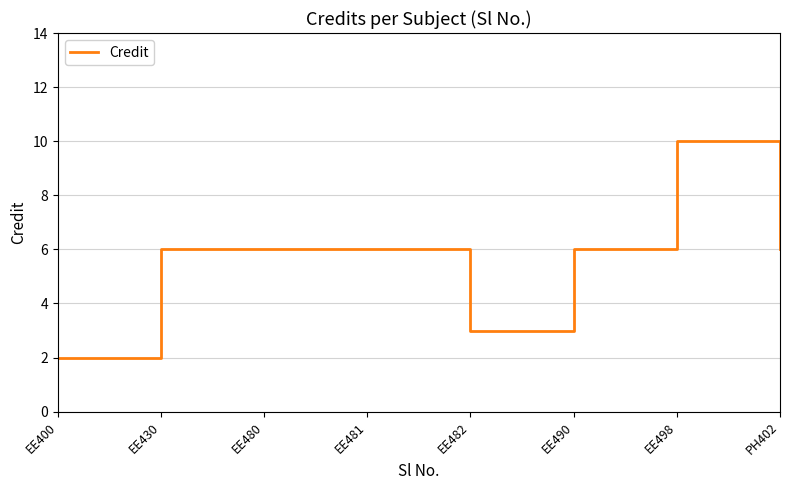

At which category does the chart reach its minimum across all series?

EE400